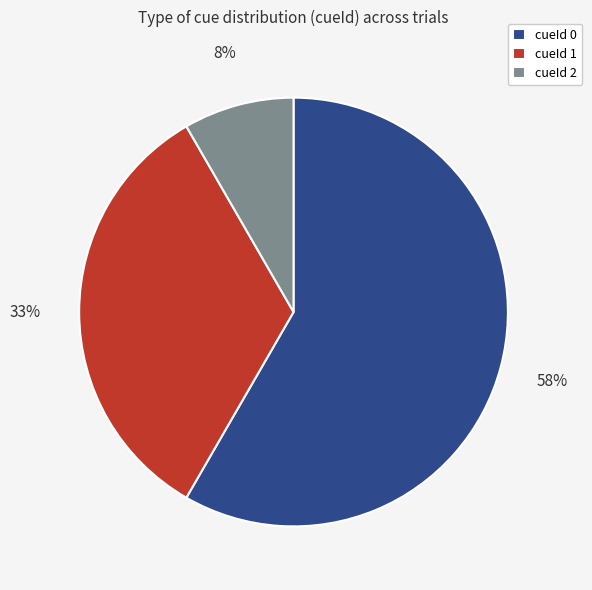

The cueId 0 slice represents 58% of the pie. True or false?

True